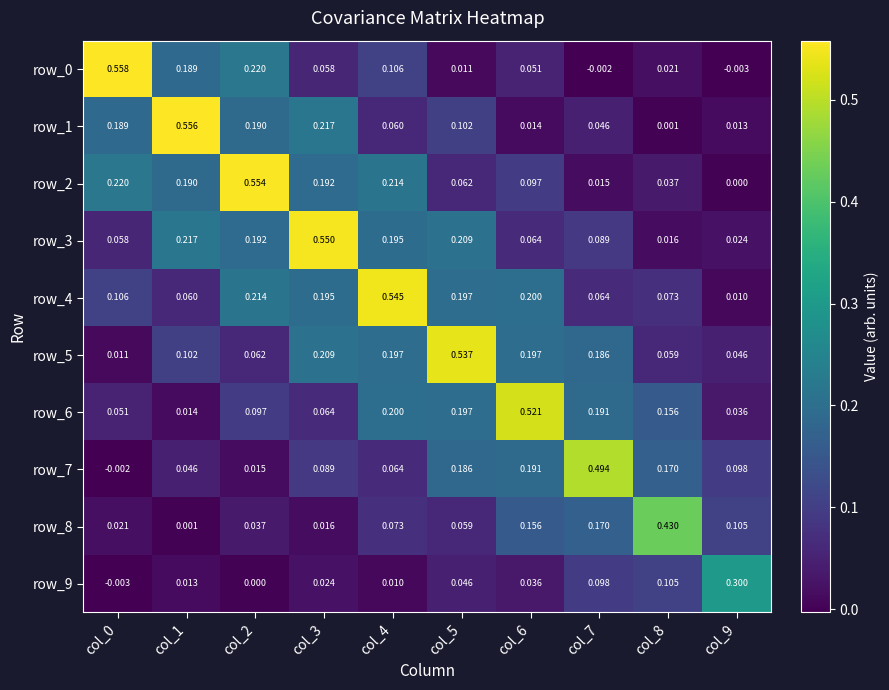

Is the value of row_1 at col_1 greater than the value of row_3 at col_3?

Yes